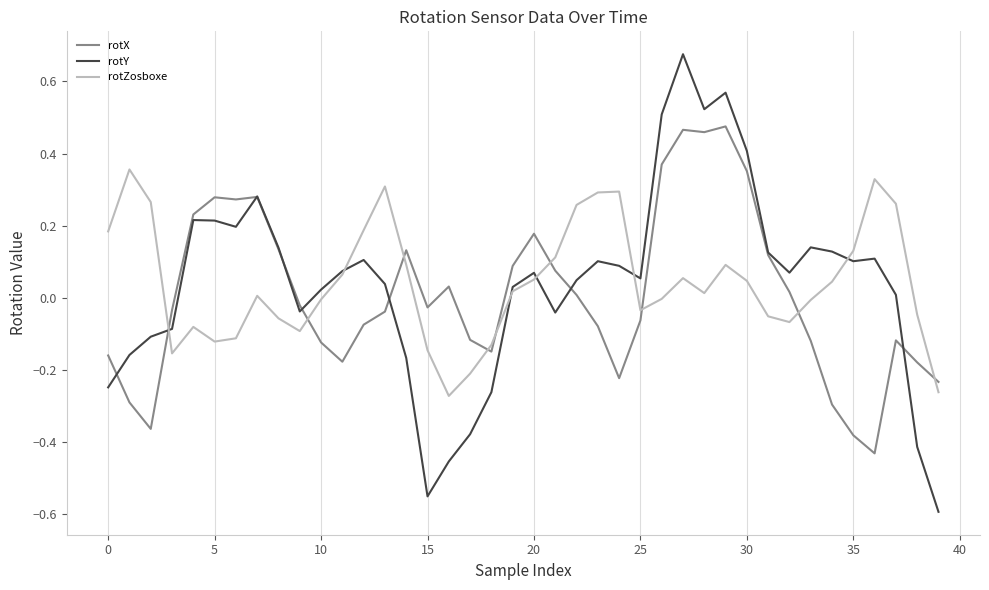

Rank the series by their maximum value, from lowest to highest.

rotZosboxe, rotX, rotY